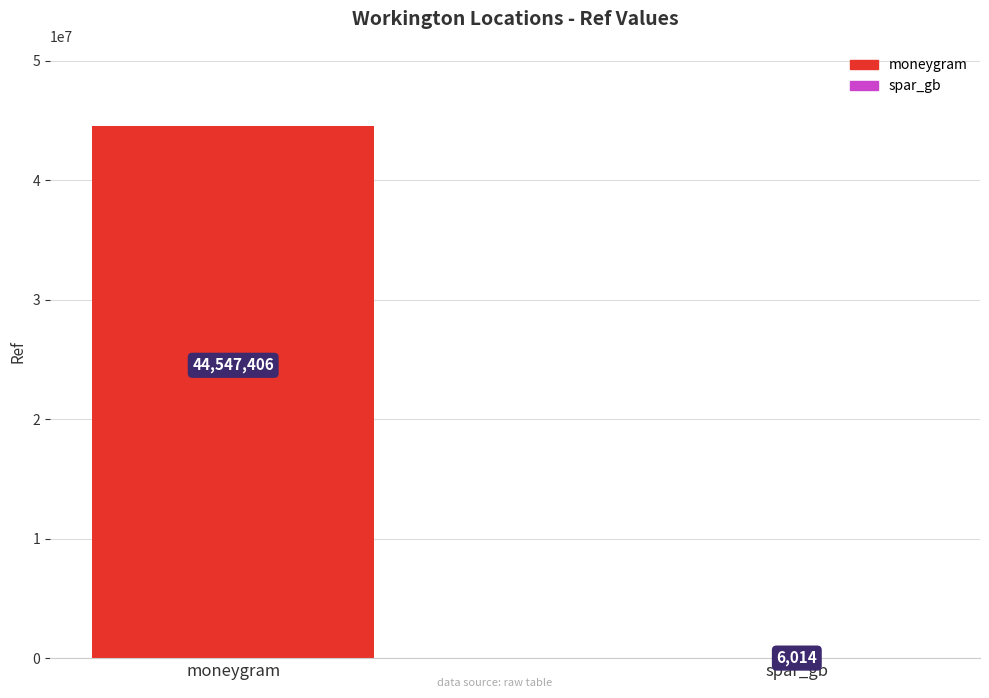

The chart shows a value of 6014 at spar_gb. True or false?

True